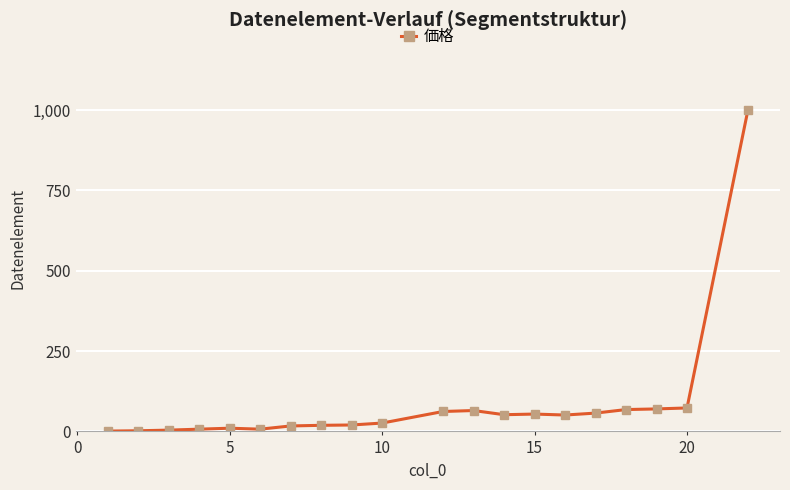

What is the greatest value displayed?

1001